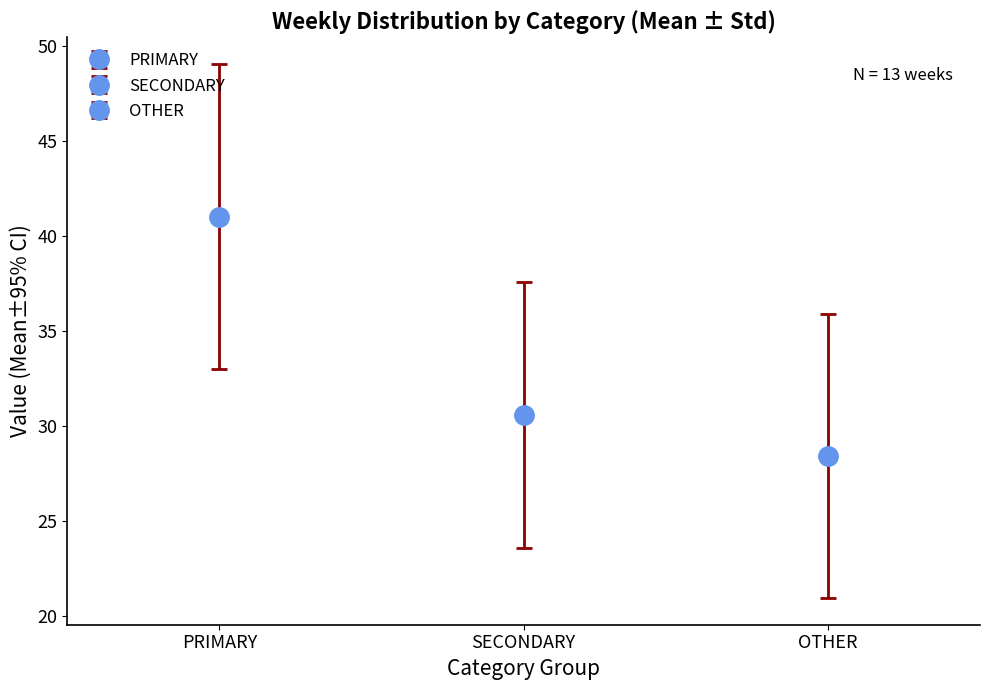

Rank the series by their maximum value, from lowest to highest.

OTHER, SECONDARY, PRIMARY